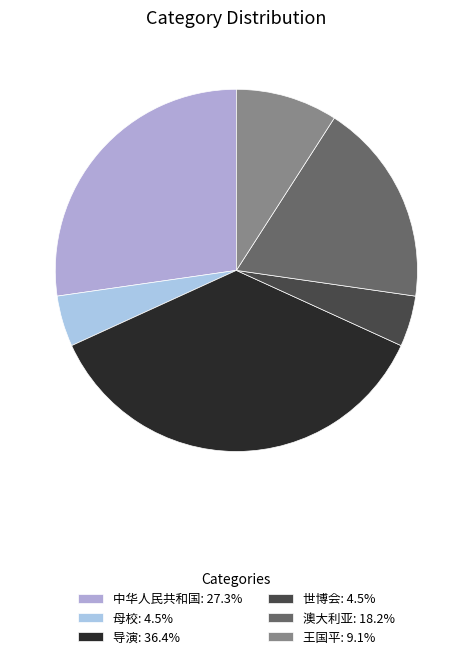

Approximately how many times larger is the value at 王国平 compared to 世博会?

2.0